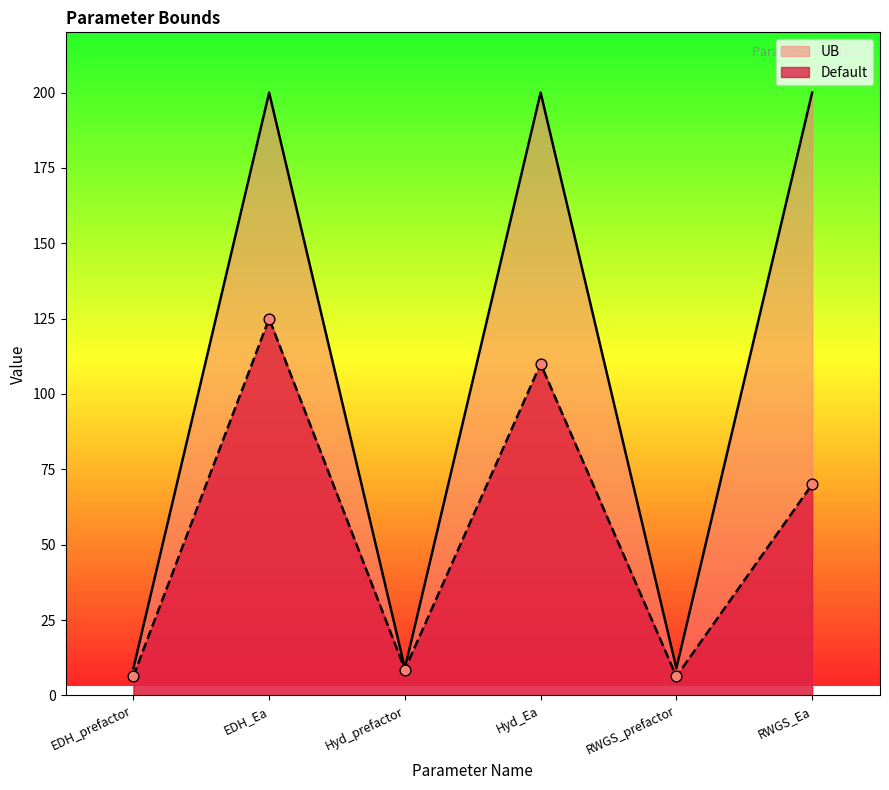

What are all the series names shown in the legend?

Default, UB